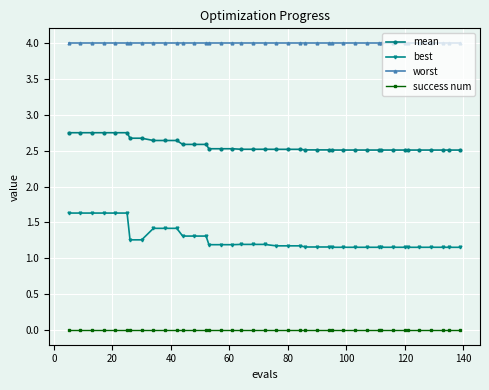

What is the value of the best point at the 4th from the left?

1.6